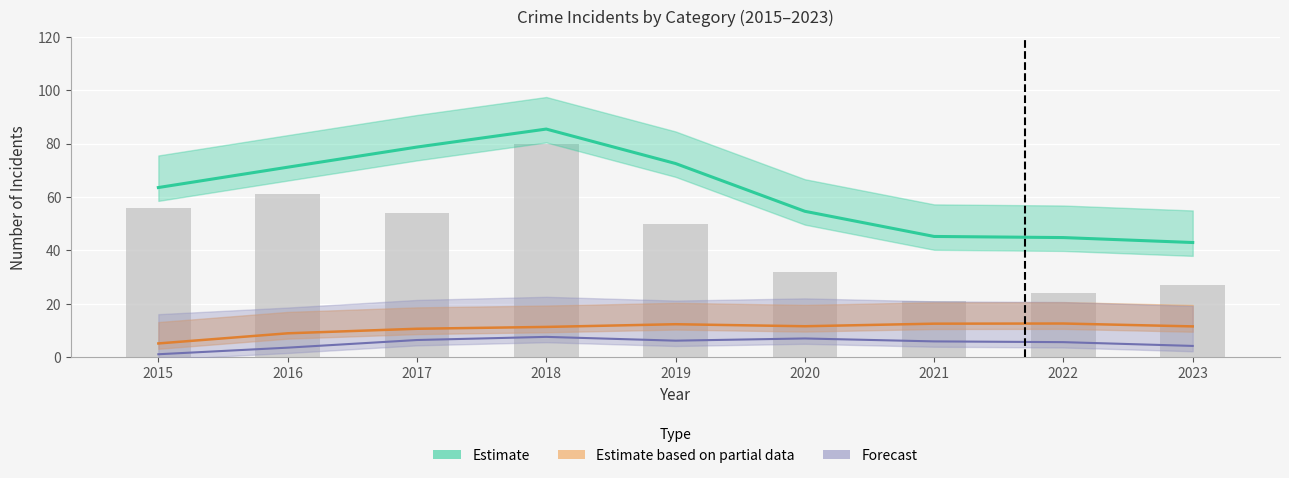

Is it true that Total equals 81 at 2015?

False